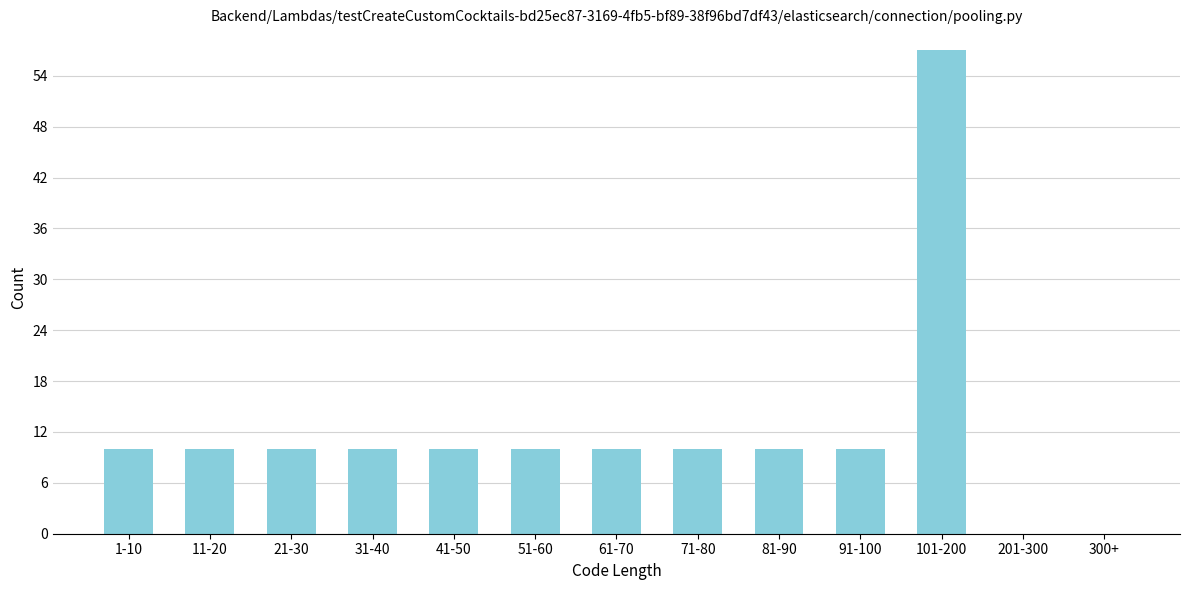

Reading right to left, extract all data points from this chart.

300+=0	201-300=0	101-200=57	91-100=10	81-90=10	71-80=10	61-70=10	51-60=10	41-50=10	31-40=10	21-30=10	11-20=10	1-10=10